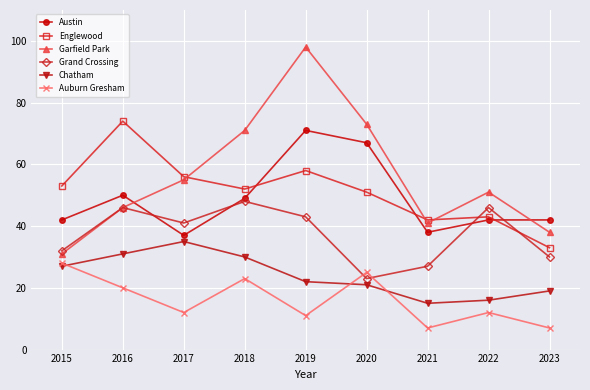

Reading left to right, extract all data points from this chart.

Austin: 42	50	37	49	71	67	38	42	42
Englewood: 53	74	56	52	58	51	42	43	33
Garfield Park: 31	46	55	71	98	73	41	51	38
Grand Crossing: 32	46	41	48	43	23	27	46	30
Chatham: 27	31	35	30	22	21	15	16	19
Auburn Gresham: 28	20	12	23	11	25	7	12	7